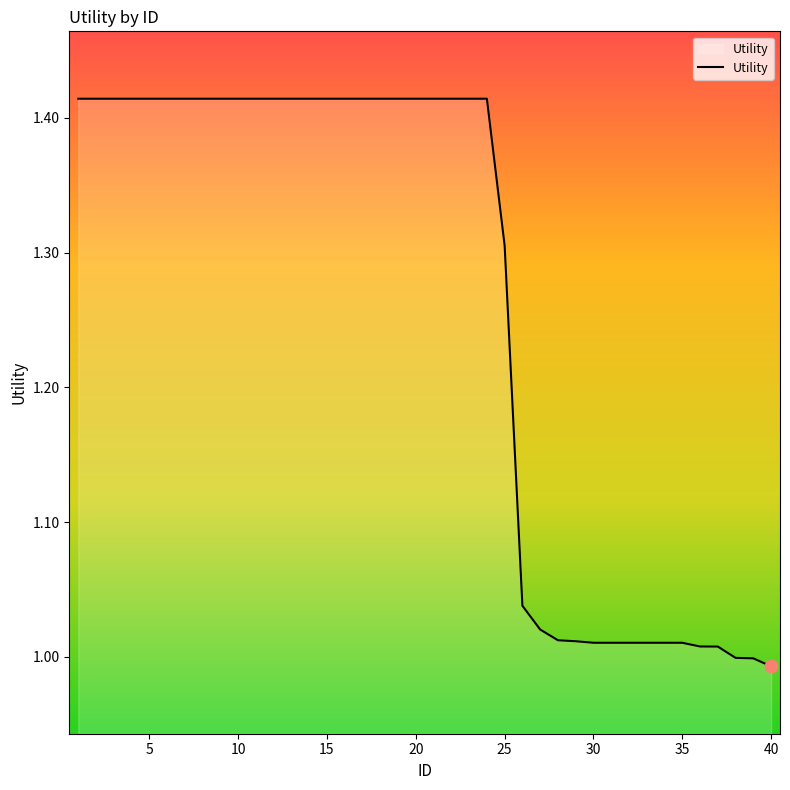

What is the difference between the maximum and minimum values?

0.4